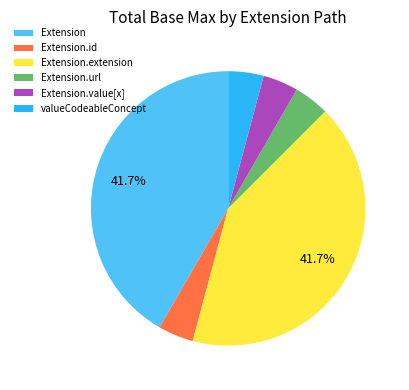

What is the ratio of the value at Extension.value[x] to the value at valueCodeableConcept?

1.0